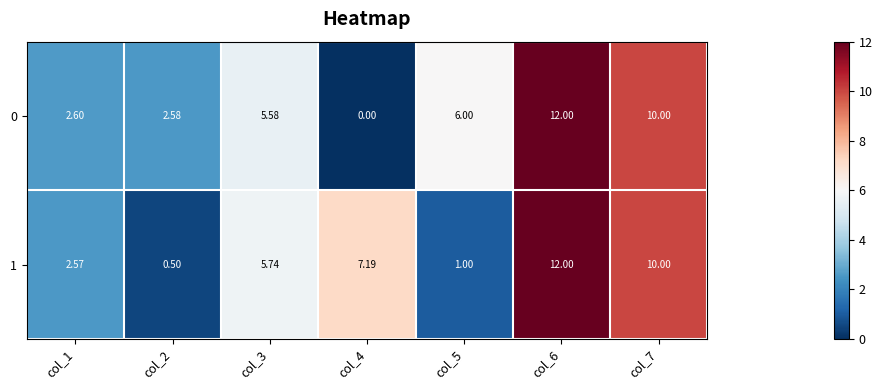

Is the value of 0 at col_1 greater than the value of 1 at col_4?

No